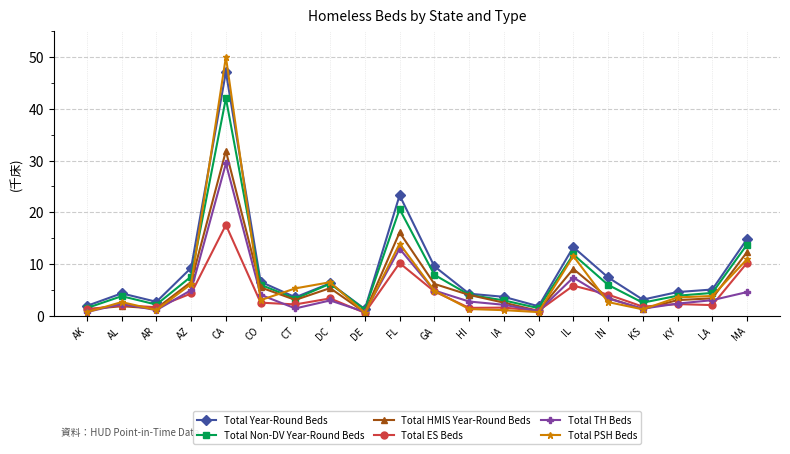

How many distinct data groups are displayed?

6